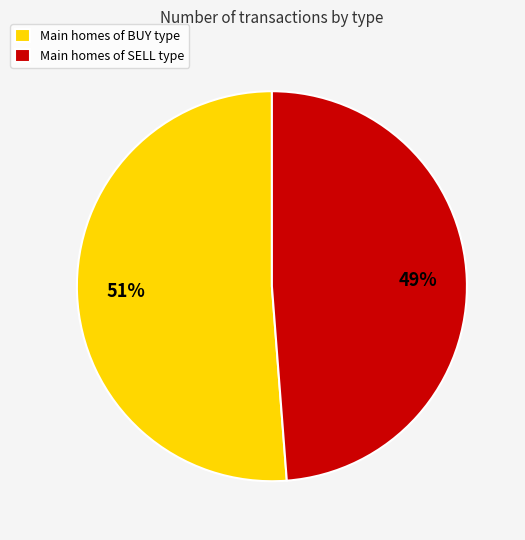

Count the number of slices in the pie.

2